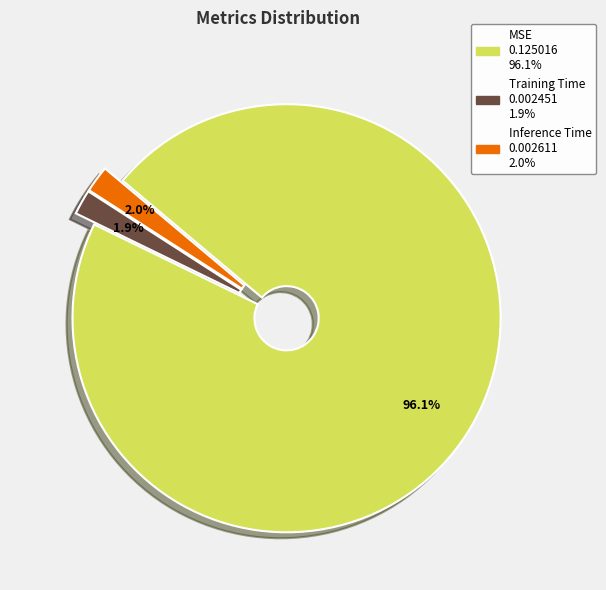

Which category has the biggest portion of the pie?

MSE